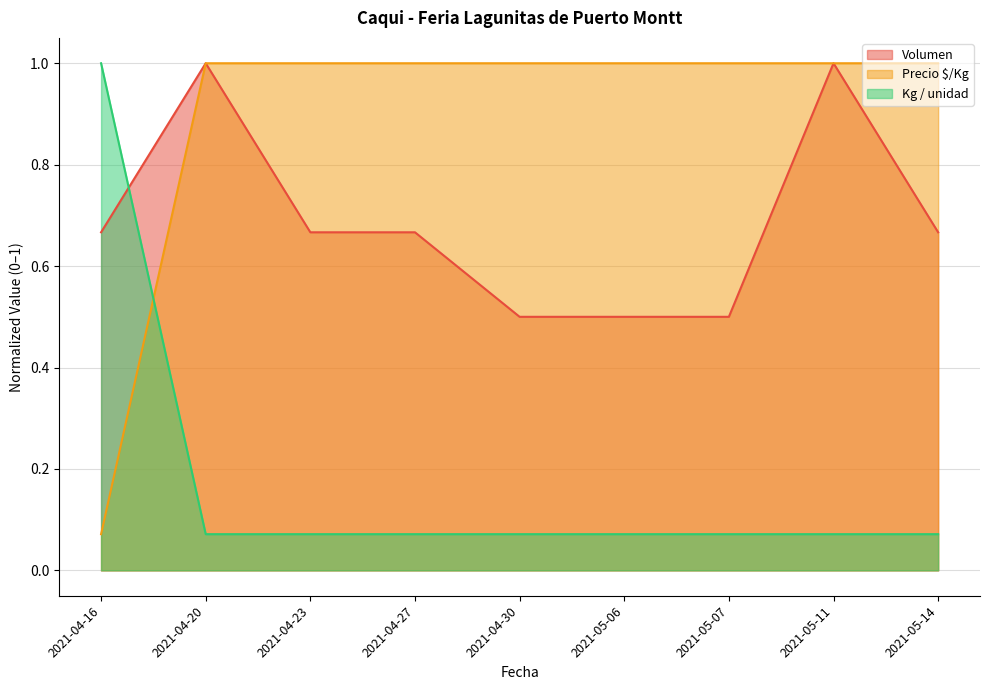

What are all the series names shown in the legend?

Volumen, Precio $/Kg, Kg / unidad